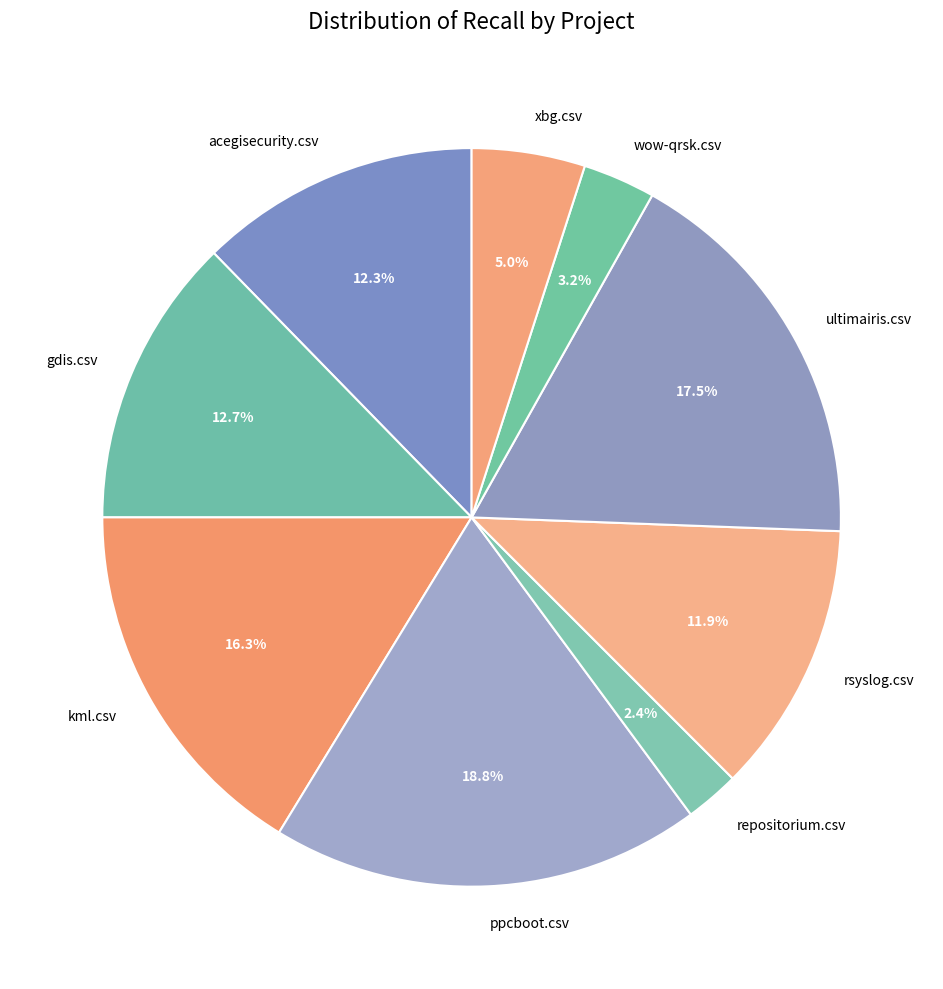

To the nearest percent, what is the combined percentage of xbg.csv and repositorium.csv?

7%